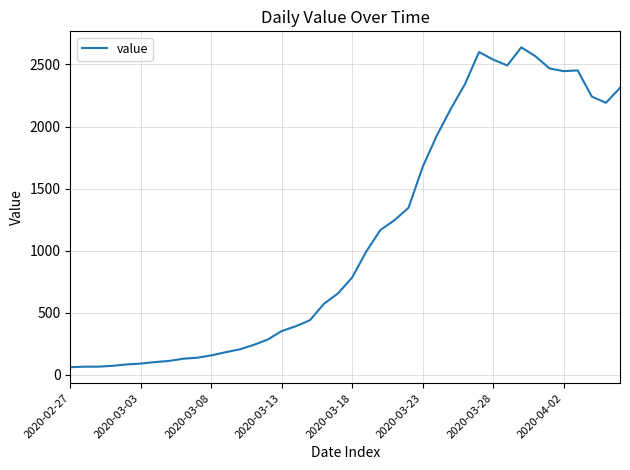

What is the difference between the maximum and minimum values?

2577